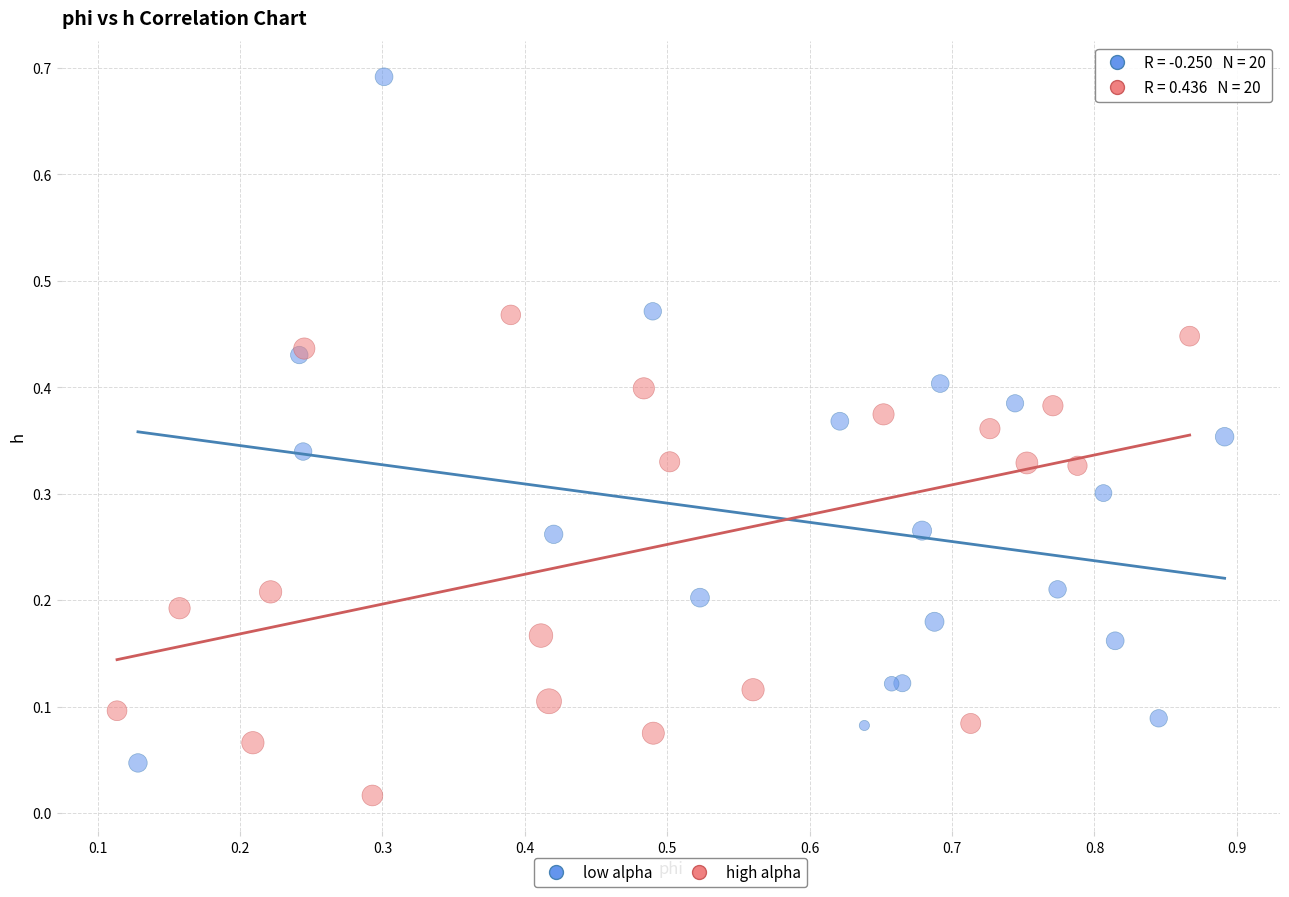

Which series has the widest spread of Y values?

low alpha